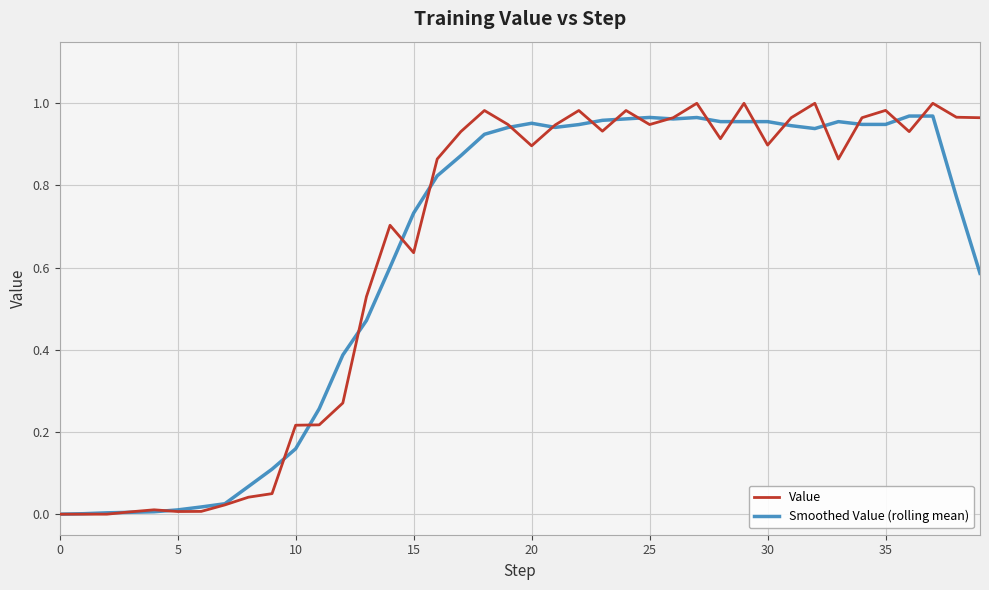

Which series ends up on top after the final intersection of Smoothed Value (rolling mean) and Value?

Value